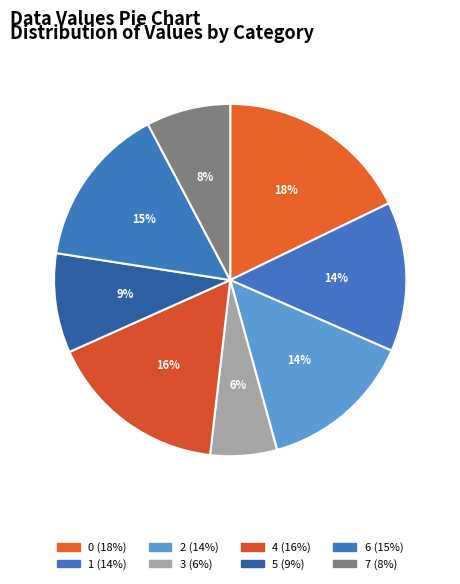

The 6 slice represents 15% of the pie. True or false?

True